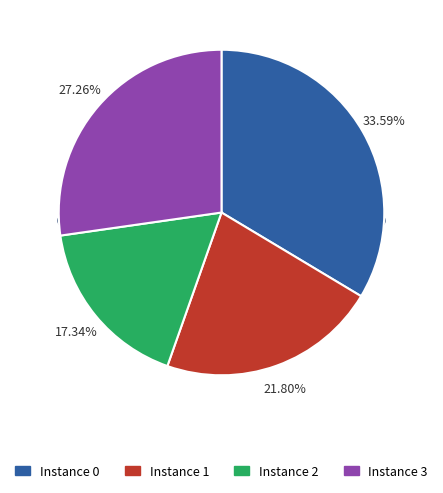

What percentage is the 3 slice, to the nearest percent?

27%